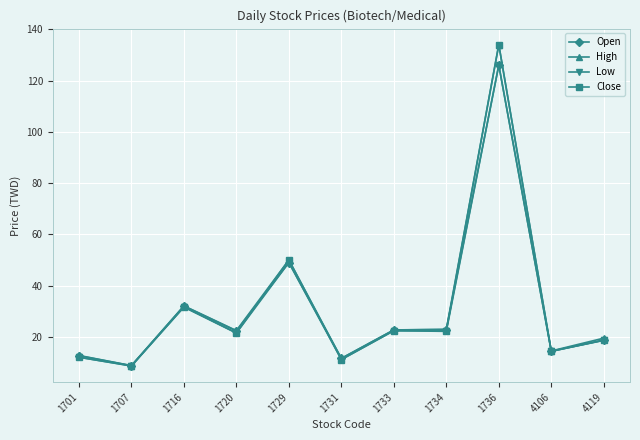

At which category does Open reach its first local valley?

1707